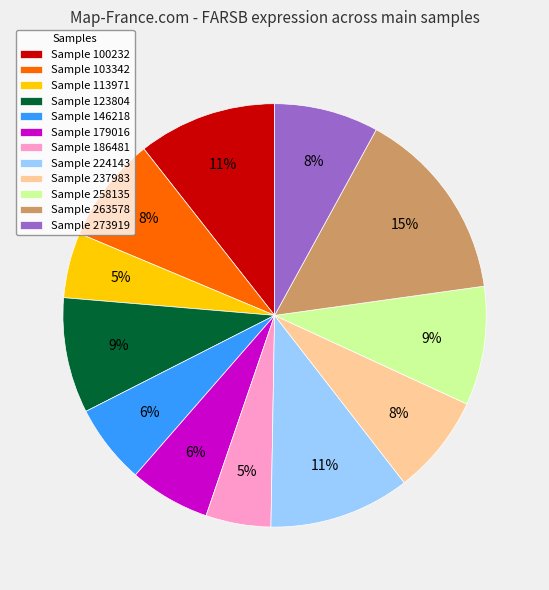

Which has a higher value, Sample 123804 or Sample 224143?

Sample 224143